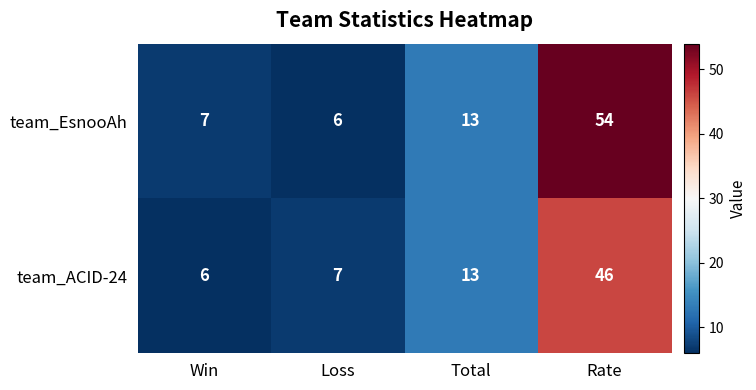

What is the maximum value shown in the chart?

54